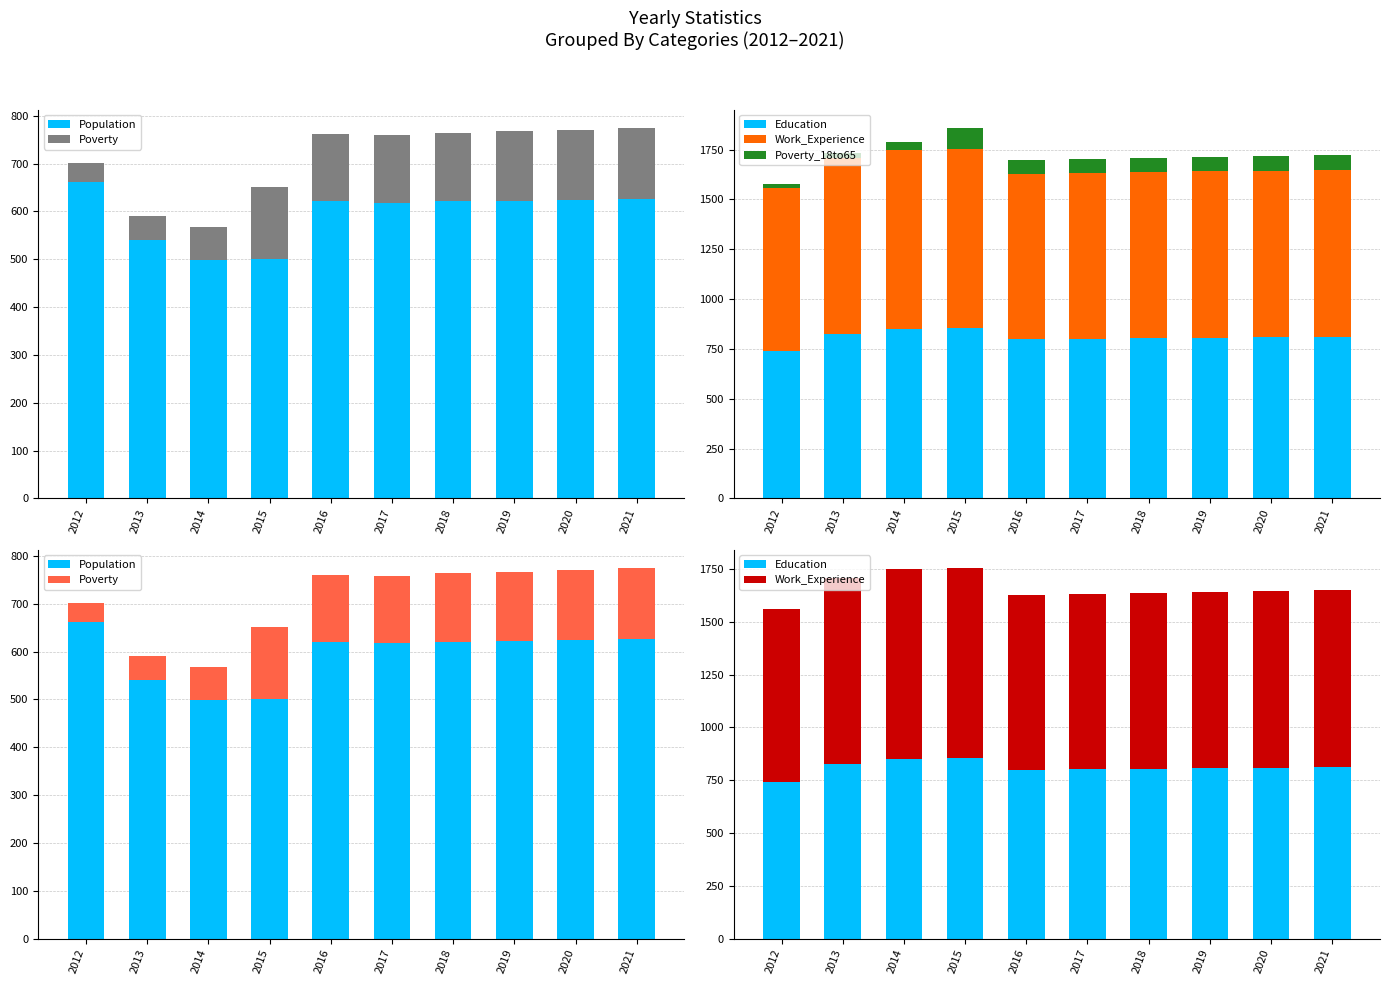

What is the greatest value displayed?

901